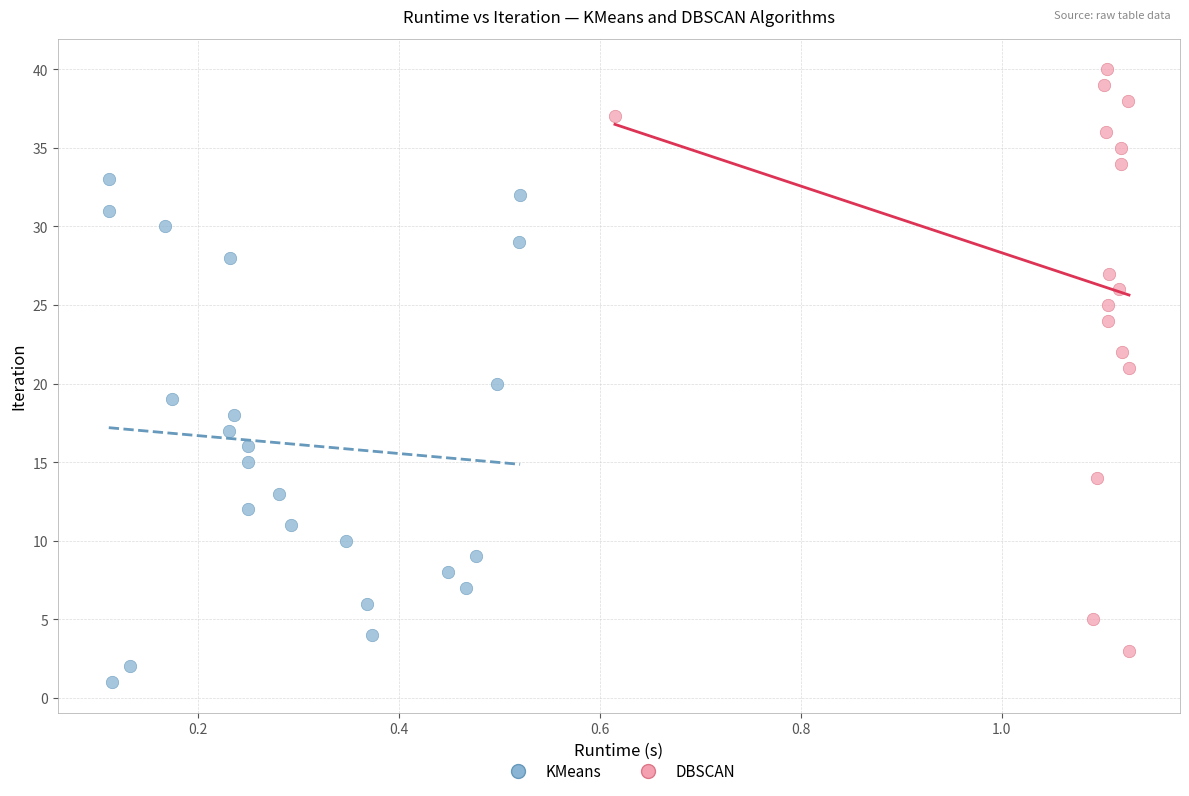

Which series contains the highest Y value?

DBSCAN